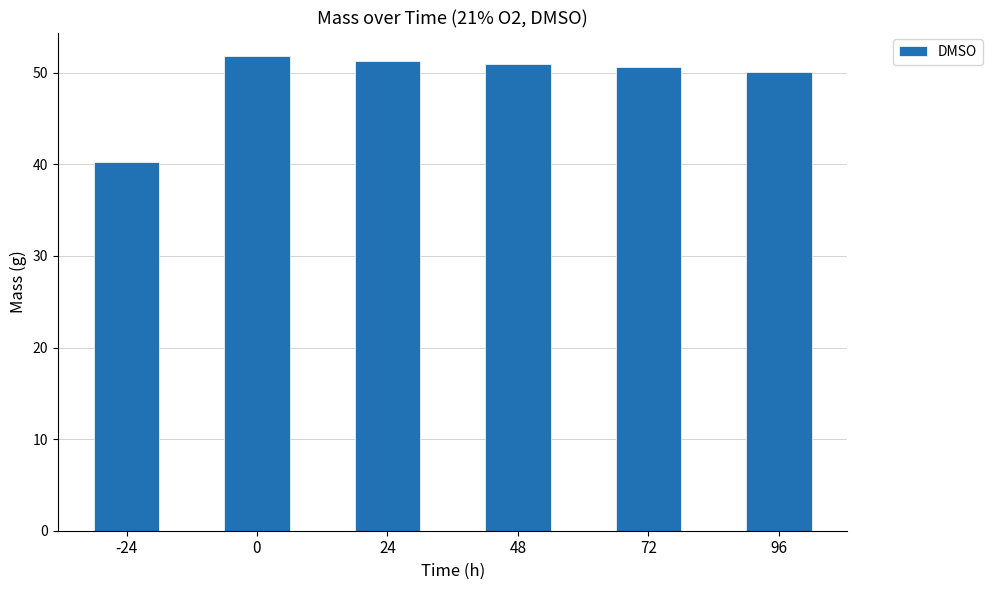

What is the change in value from -24 to 24?

+11.1